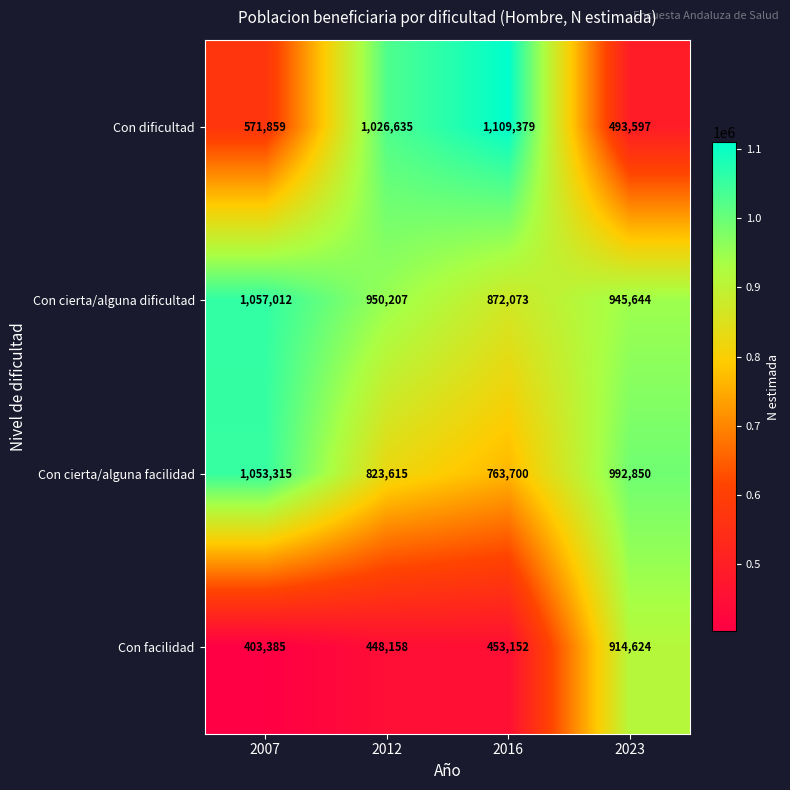

The value of Con cierta/alguna dificultad at 2023 is 577917. True or false?

False